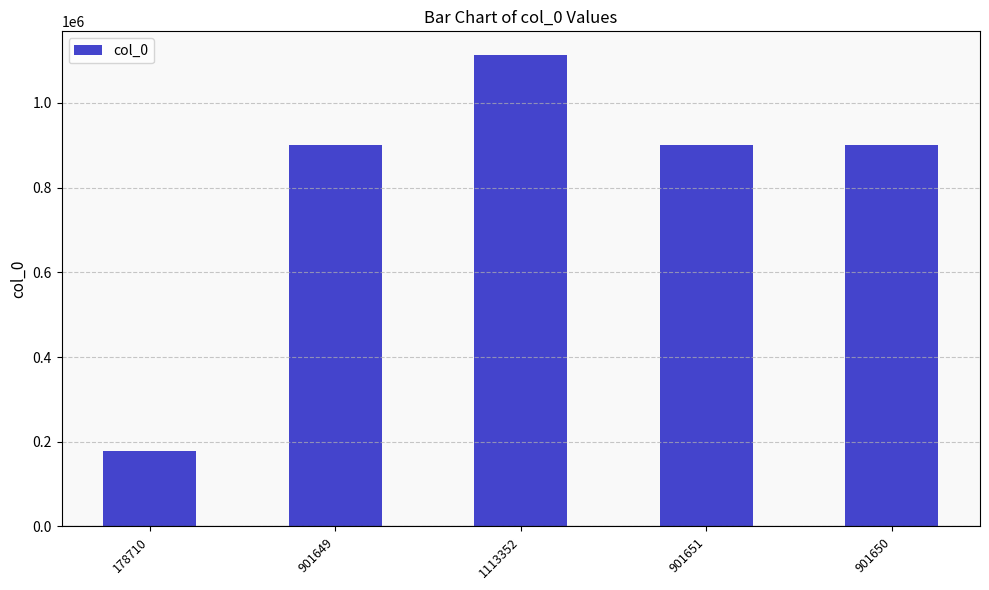

What position from the left is 901649?

2